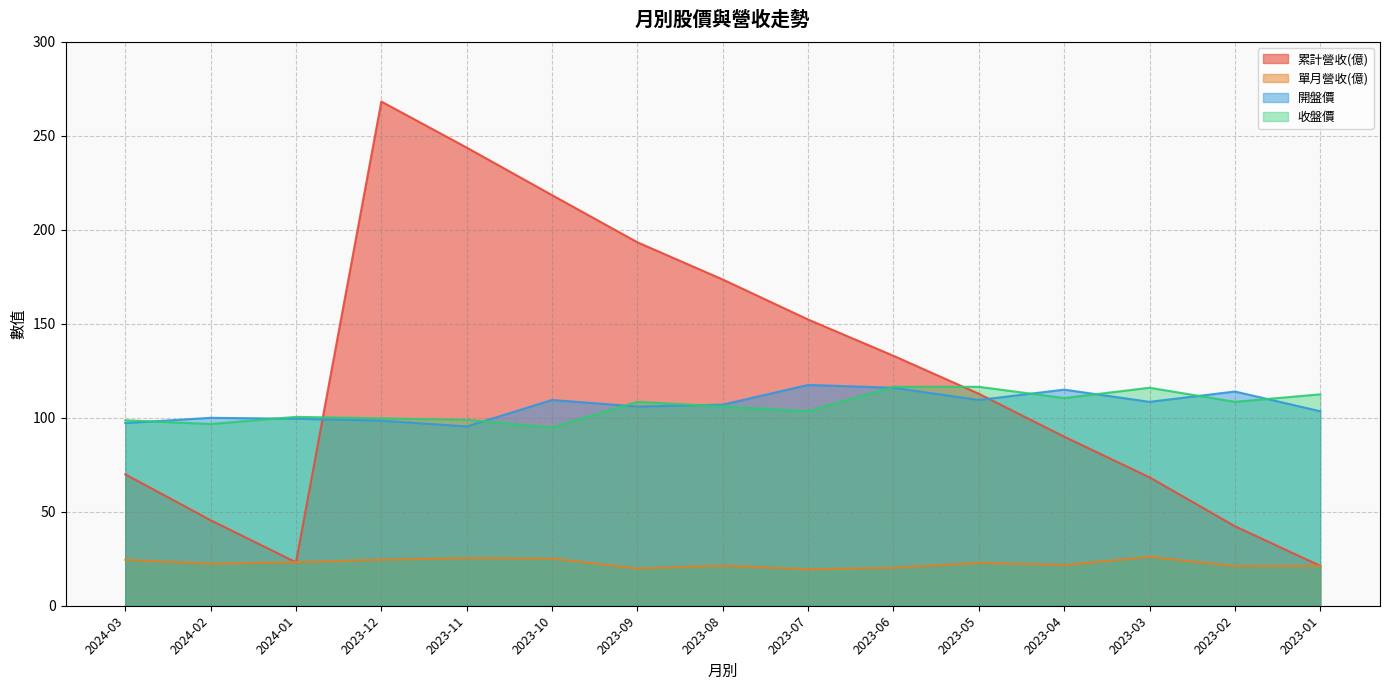

List the labels in order of 單月營收(億) value, smallest first.

2023-07, 2023-09, 2023-06, 2023-02, 2023-01, 2023-08, 2023-04, 2024-02, 2023-05, 2024-01, 2024-03, 2023-12, 2023-10, 2023-11, 2023-03